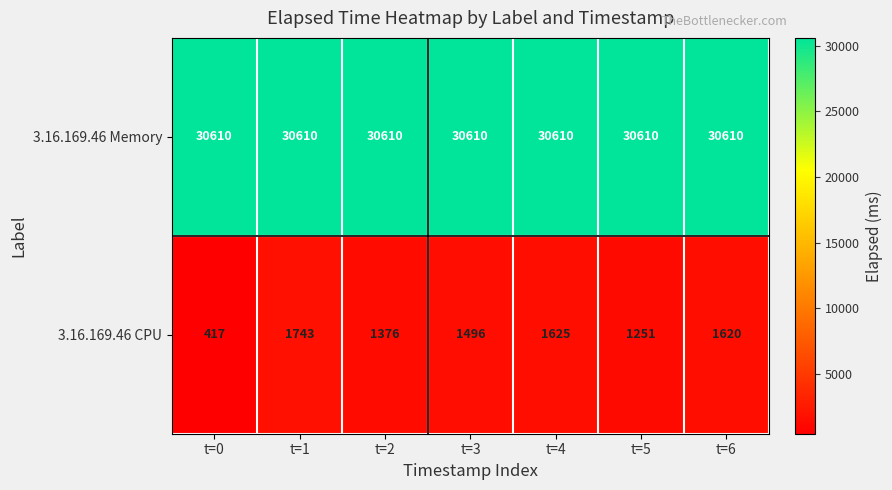

The value of 3.16.169.46 Memory at t=2 is 41045. True or false?

False